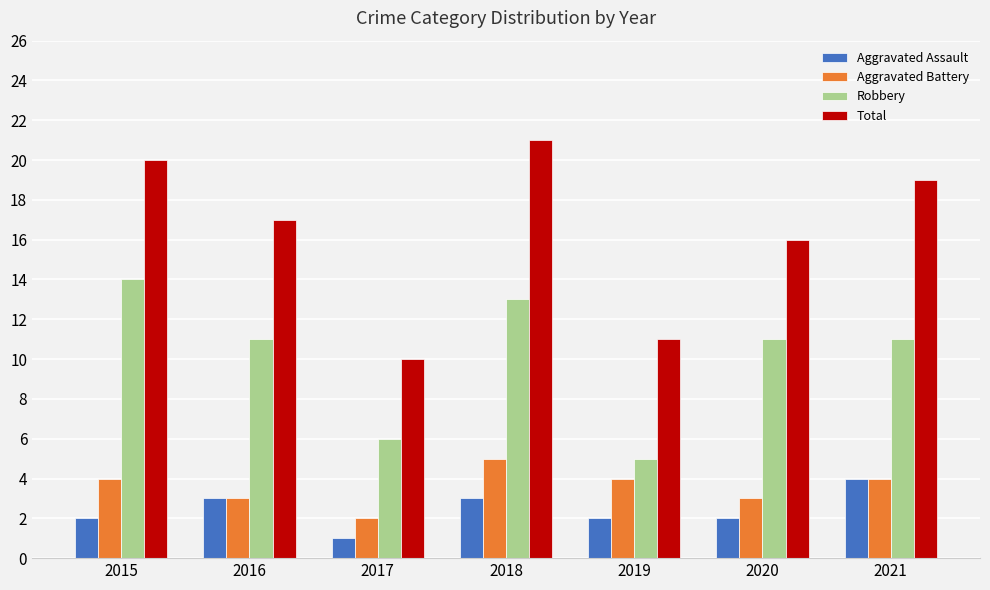

What is the sum of all Total values?

114